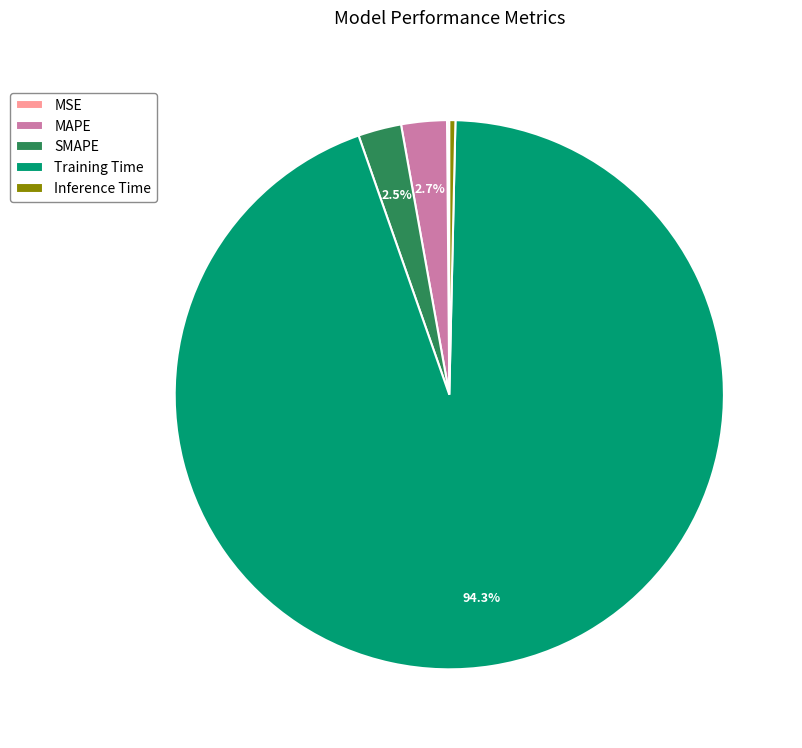

Do Inference Time and SMAPE together represent more than half of the pie?

No